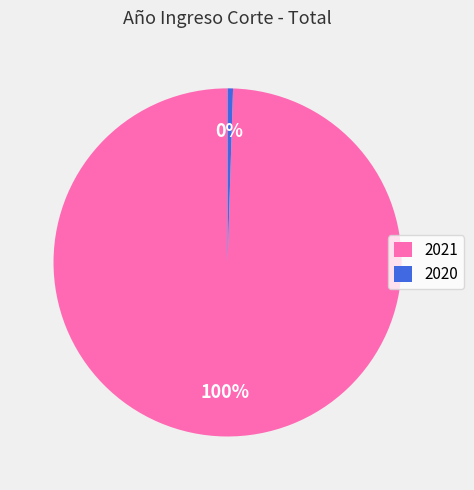

Is the sum of 2020 and 2021 greater than half?

Yes